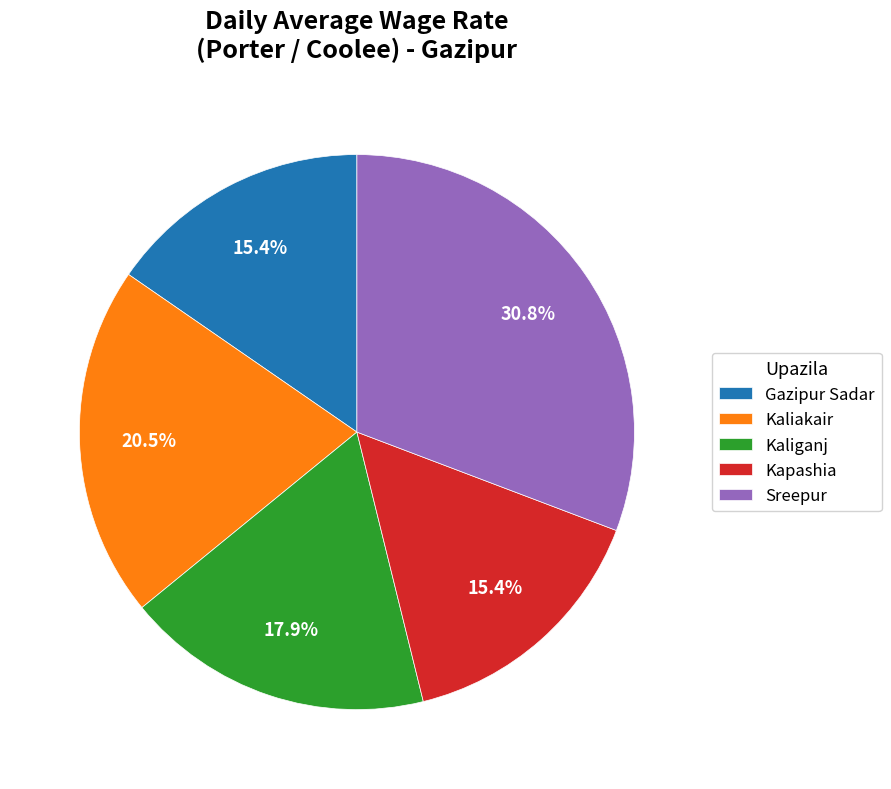

What is the ratio of the value at Gazipur Sadar to the value at Sreepur?

0.5